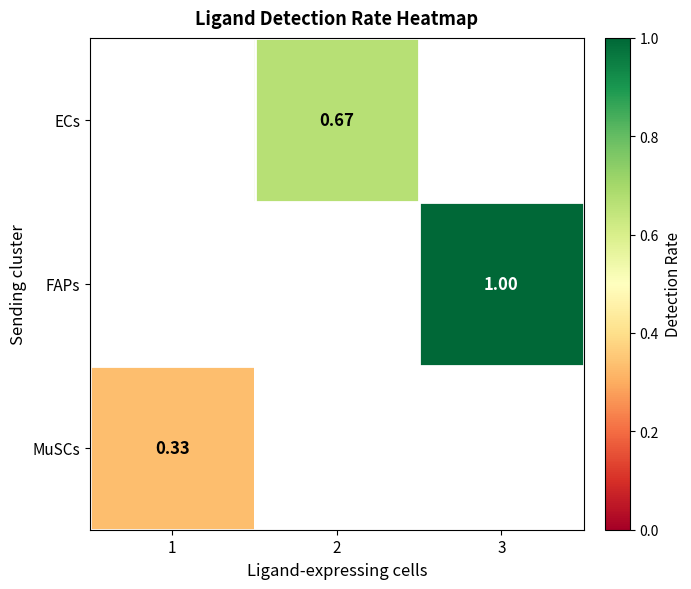

How many positive values does the MuSCs series have?

1